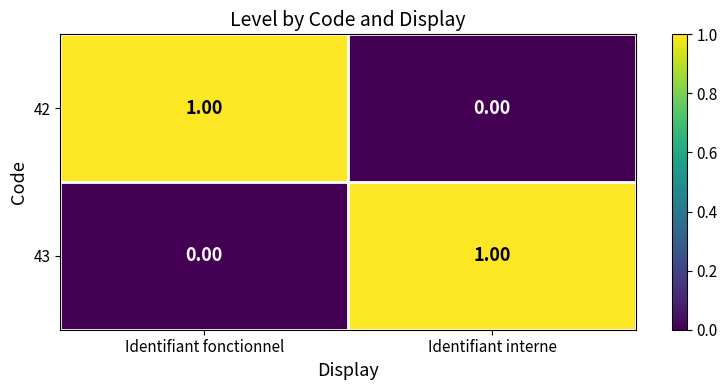

Rank the categories by 42 value from lowest to highest.

Identifiant interne, Identifiant fonctionnel